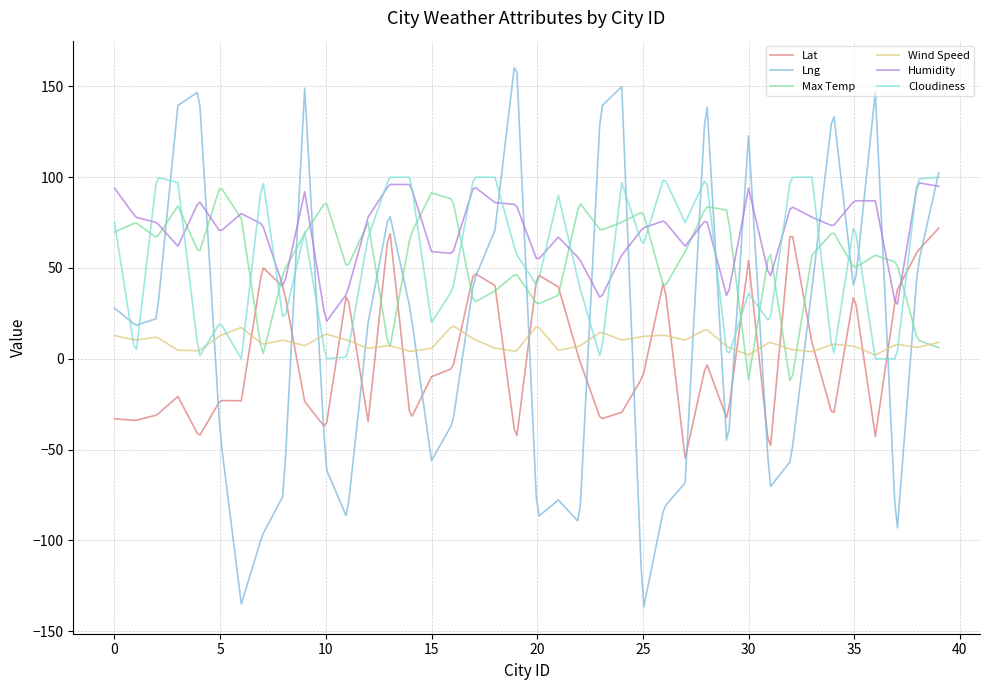

Which series has the largest total across all categories?

Humidity